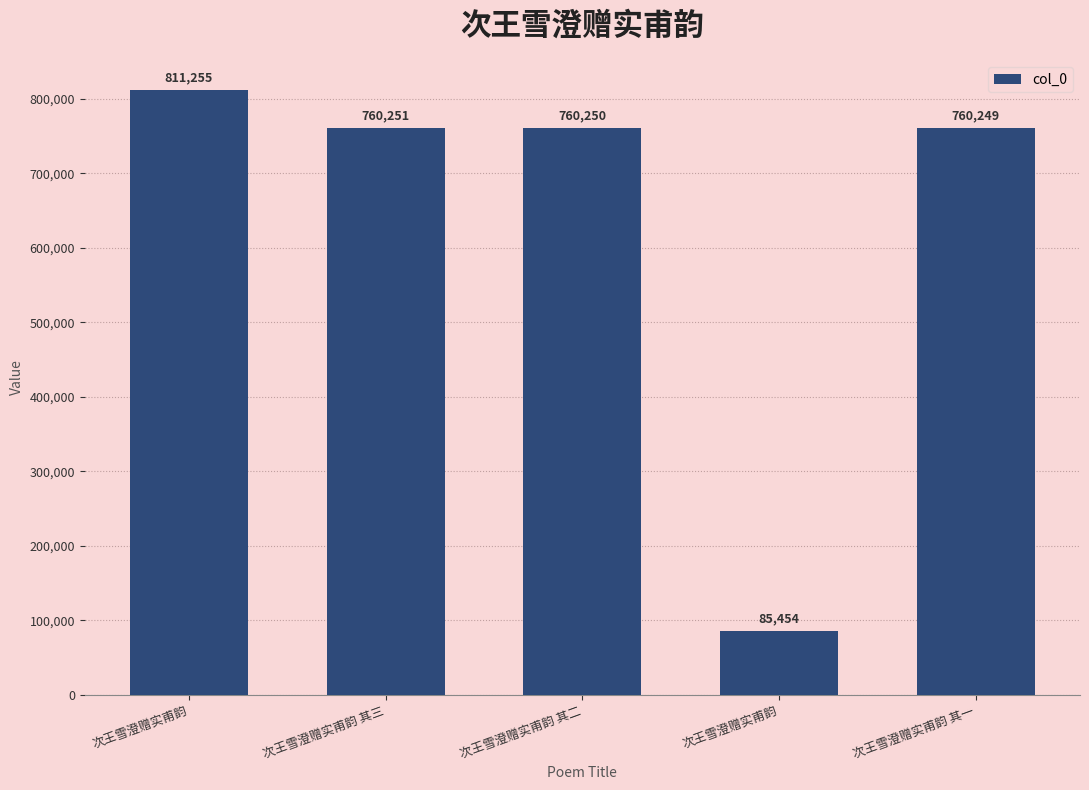

The value at 次王雪澄赠实甫韵 其一 is 760249. True or false?

True